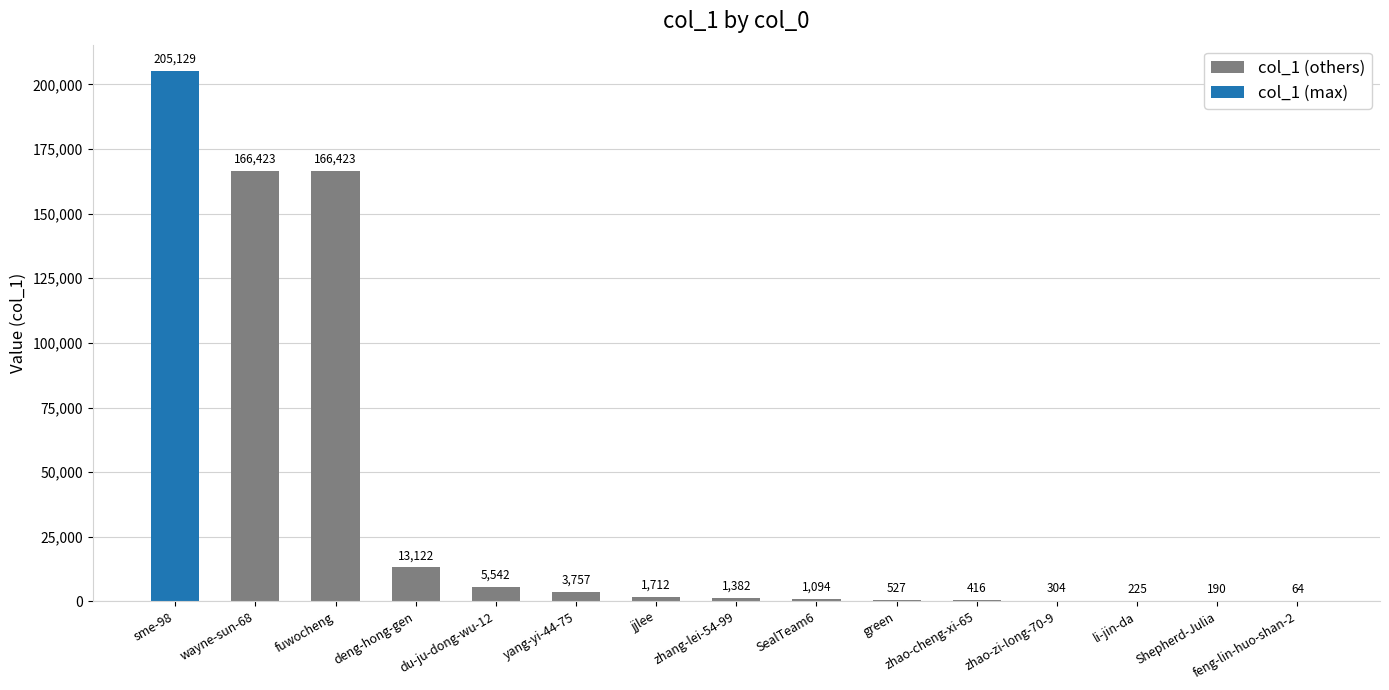

What is the sum of all values?

566310